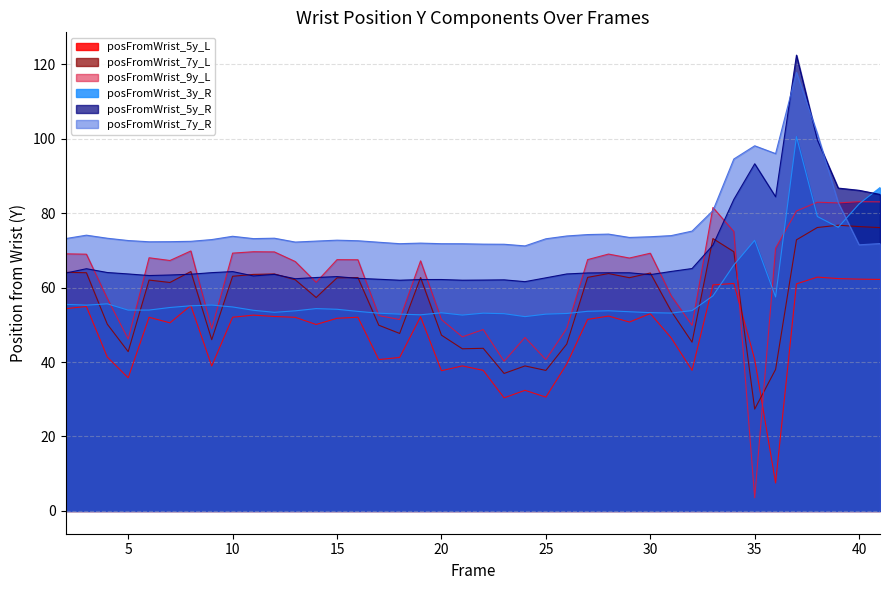

How many data points does each series have?

40